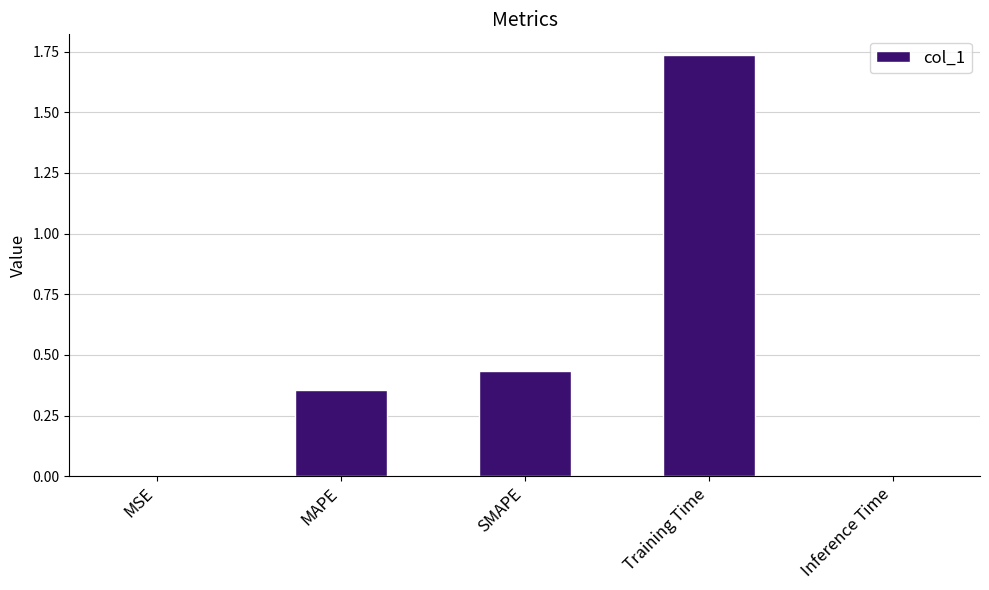

What is the difference between the values at SMAPE and MAPE?

0.1